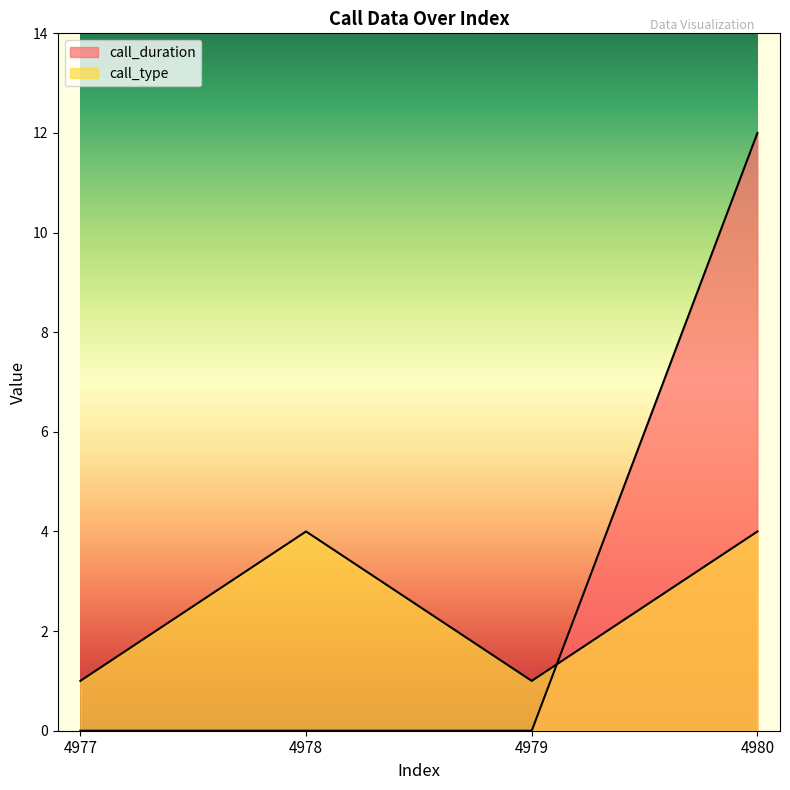

At which category is the sum across all series the highest?

4980